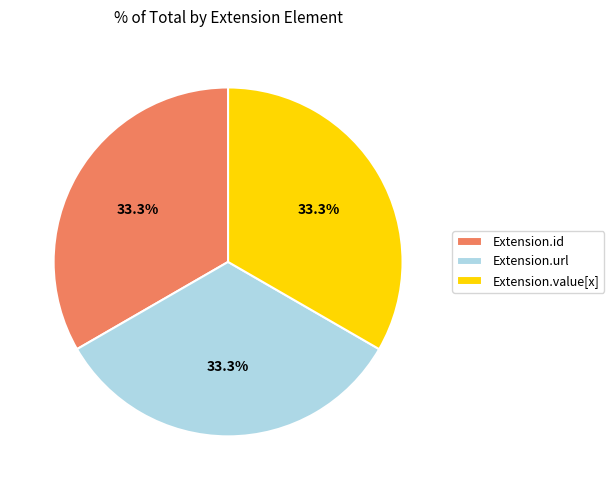

To the nearest percent, what is the difference between the largest and smallest slice percentages?

0%